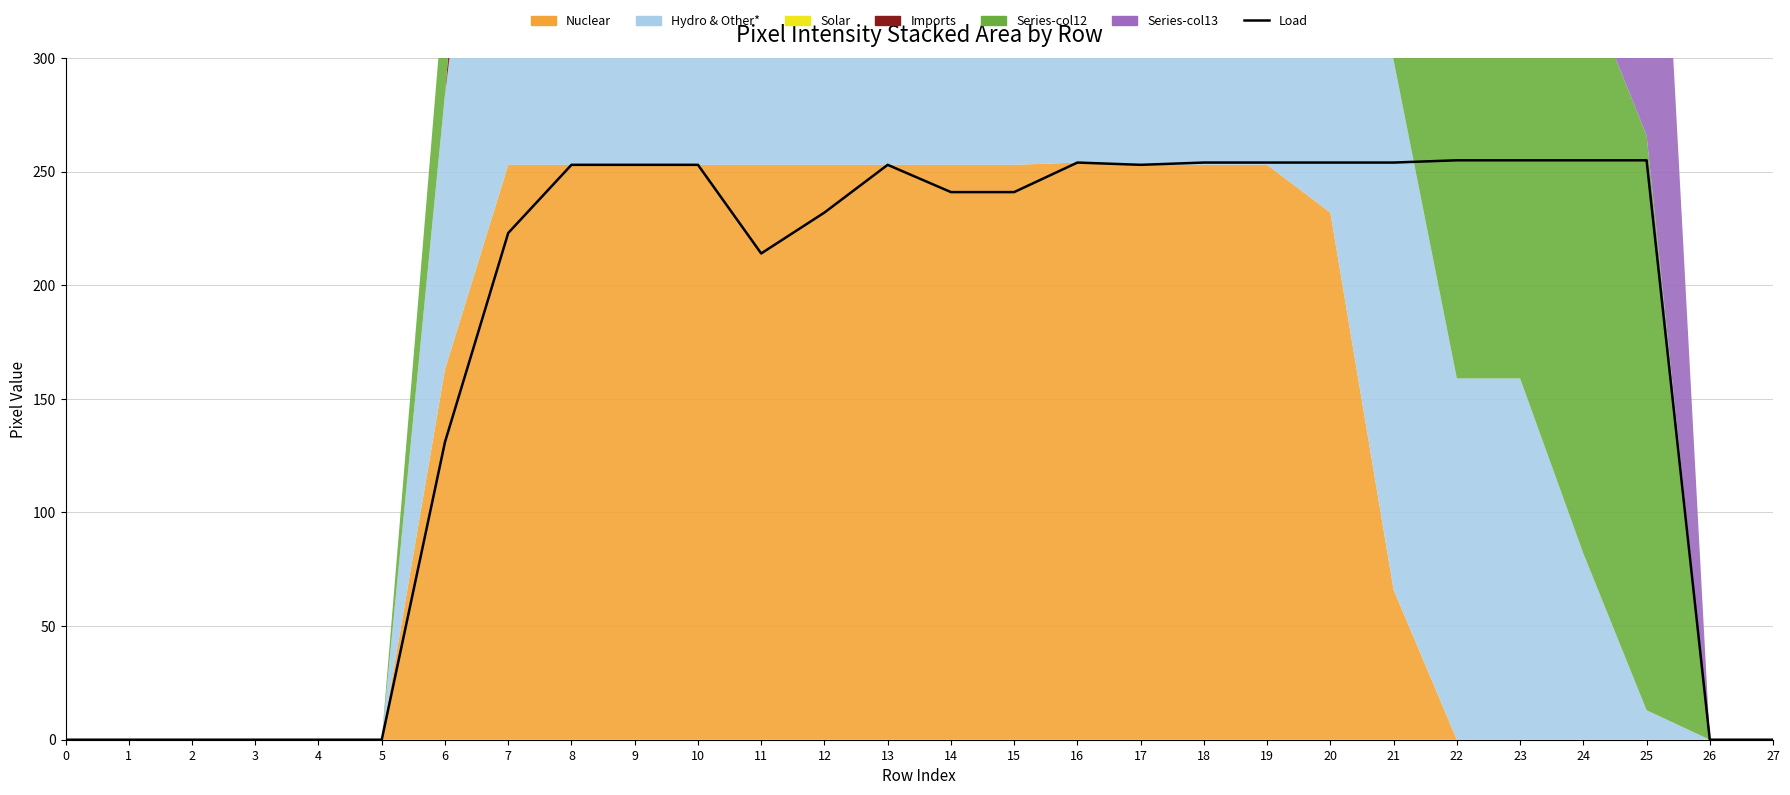

Which has a higher value, 23 or 26?

23